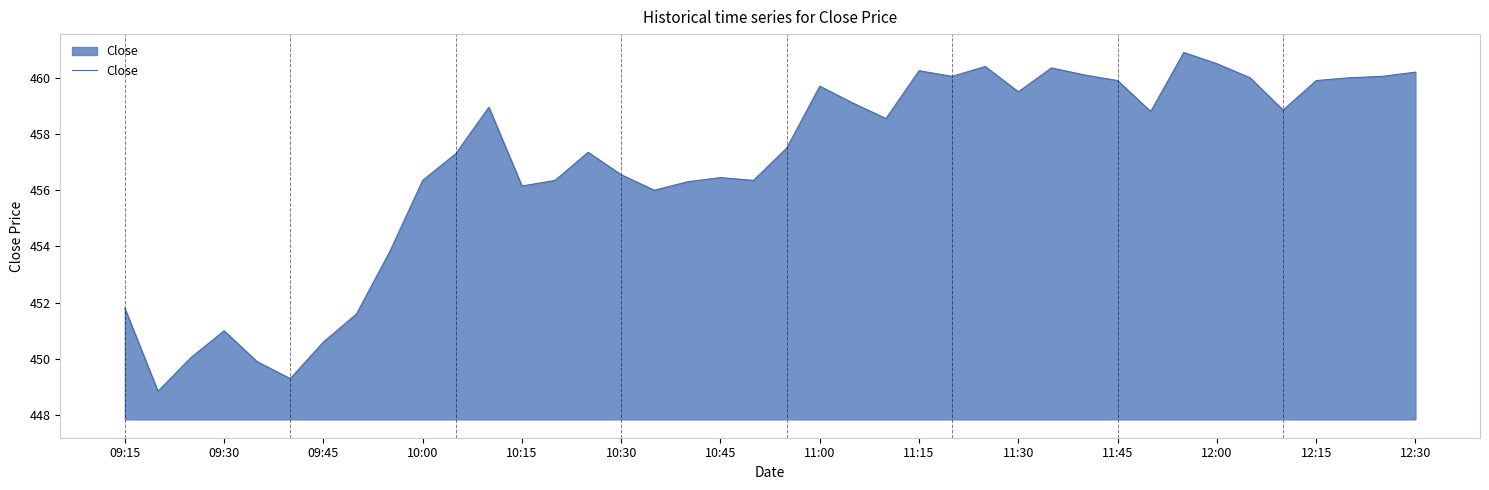

What is the greatest value displayed?

460.9